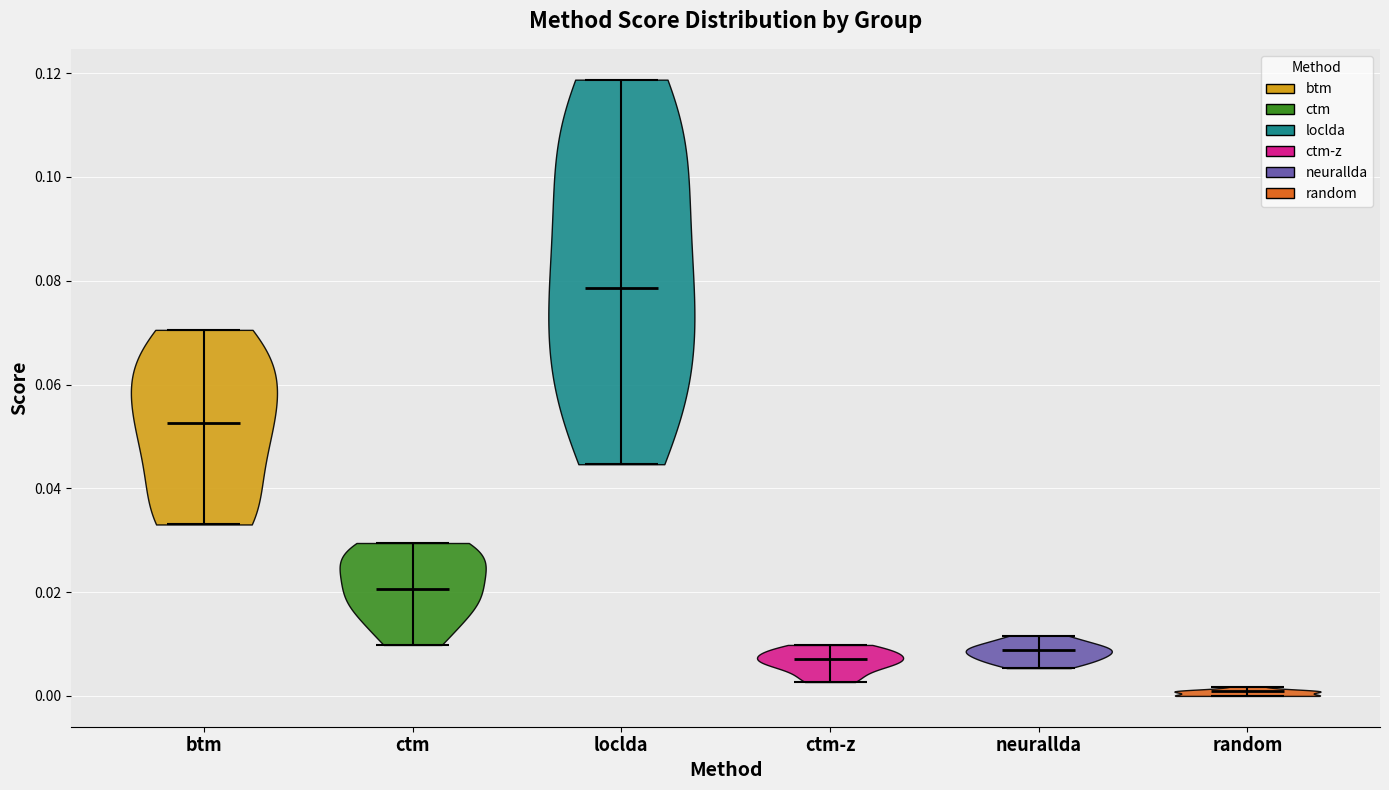

Reading left to right, read every violin against the y-axis: where its median line is, and the lowest and highest points it reaches. The values are not printed on the chart, so give them approximately, as read against the axis.

btm: median line 0.052, lowest point 0.034, highest point 0.070
ctm: median line 0.020, lowest point 0.010, highest point 0.030
loclda: median line 0.078, lowest point 0.044, highest point 0.118
ctm-z: median line 0.008, lowest point 0.002, highest point 0.010
neurallda: median line 0.008, lowest point 0.006, highest point 0.012
random: median line 0.000, lowest point 0.000, highest point 0.002